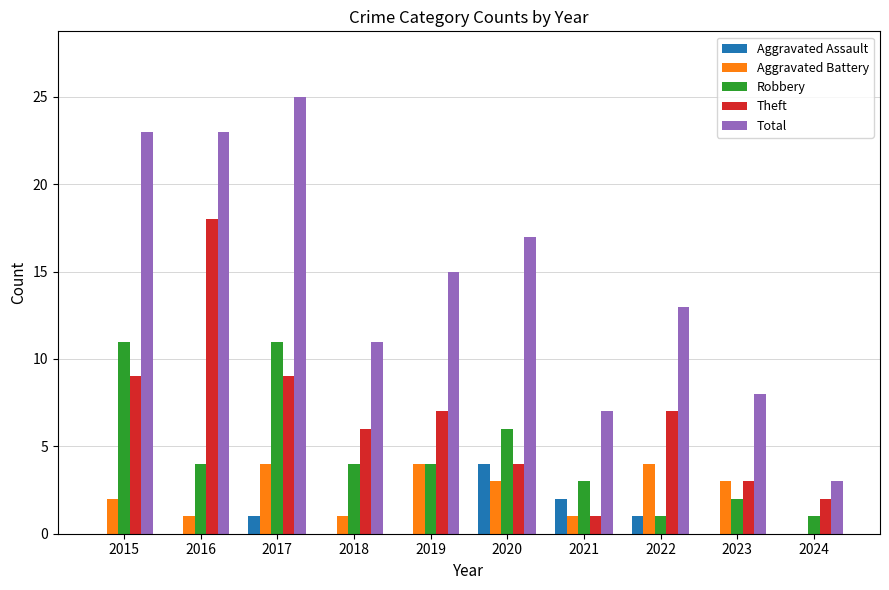

The Aggravated Battery series shows 6 at 2022. True or false?

False